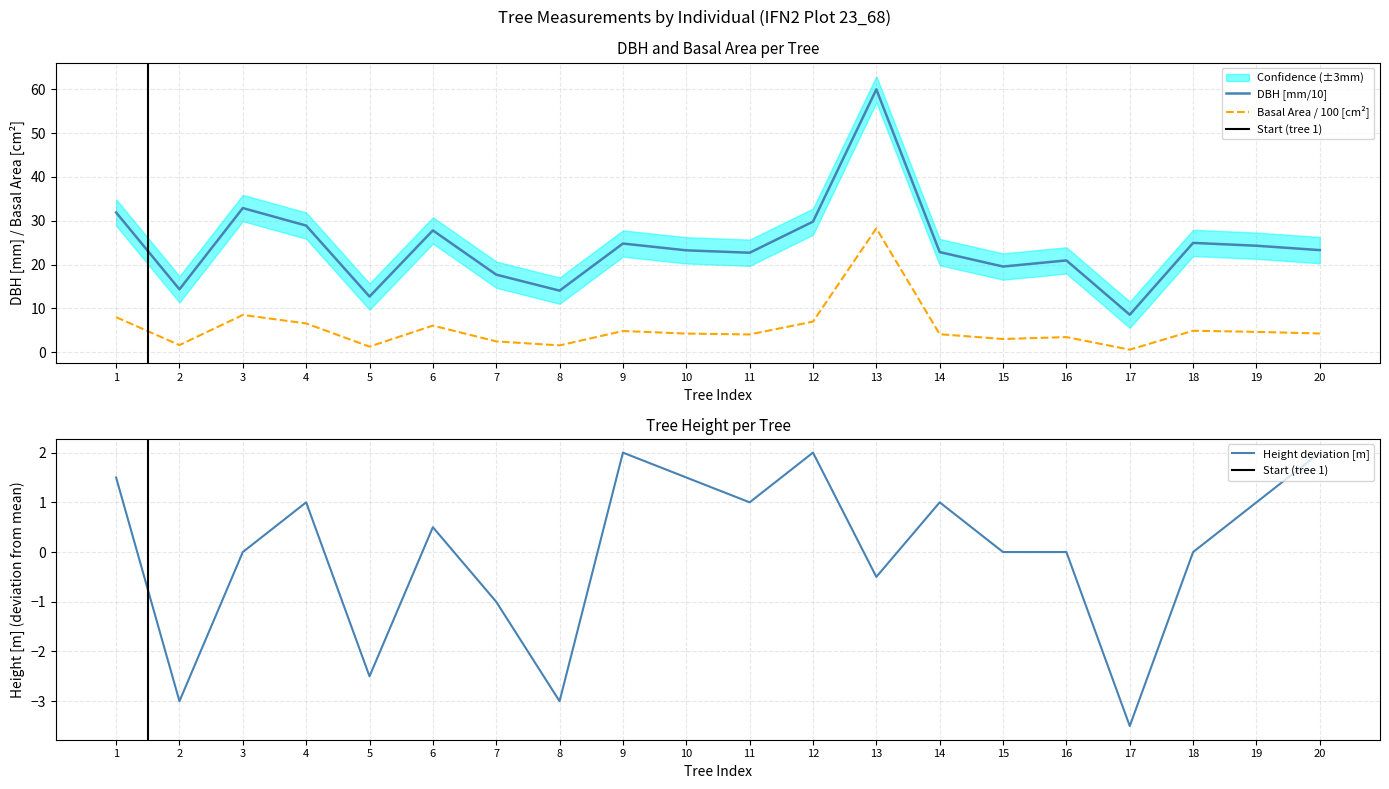

What is the sum of the dbh values at 16 and 12?

50.8